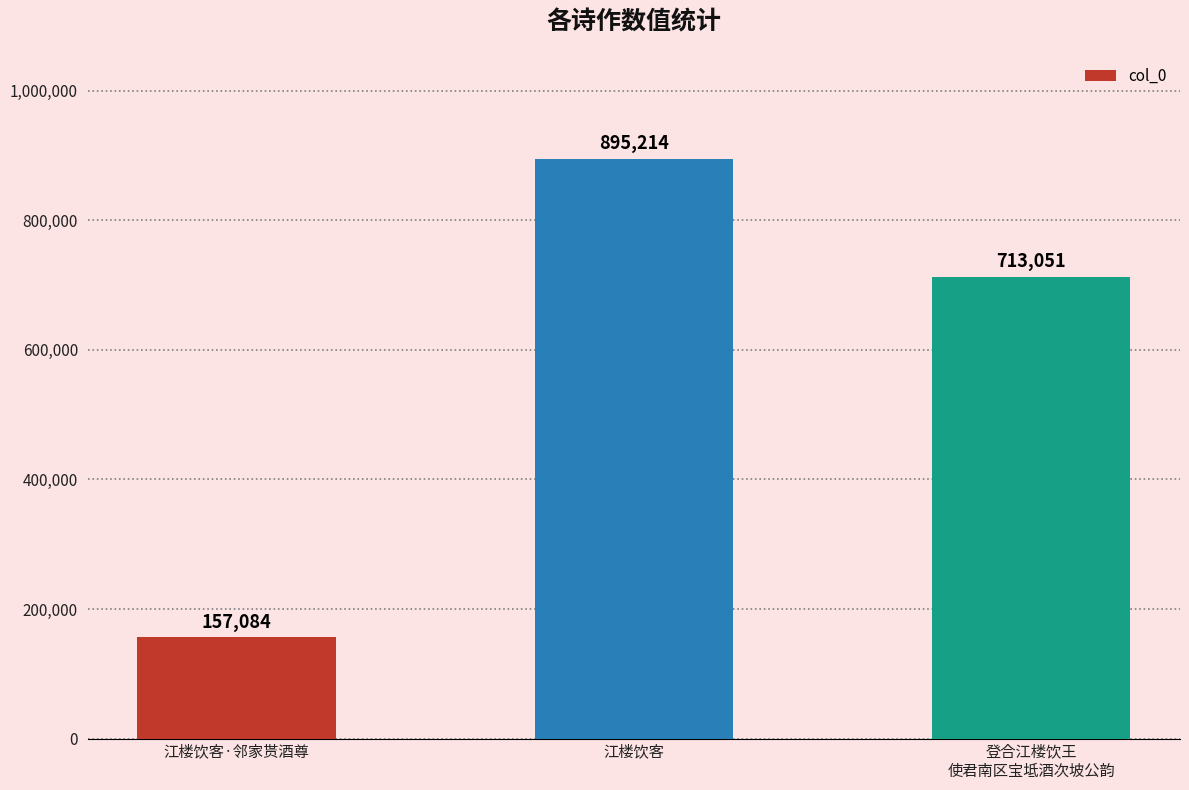

What is the label of the 1st bar from the right?

登合江楼饮王
使君南区宝坻酒次坡公韵